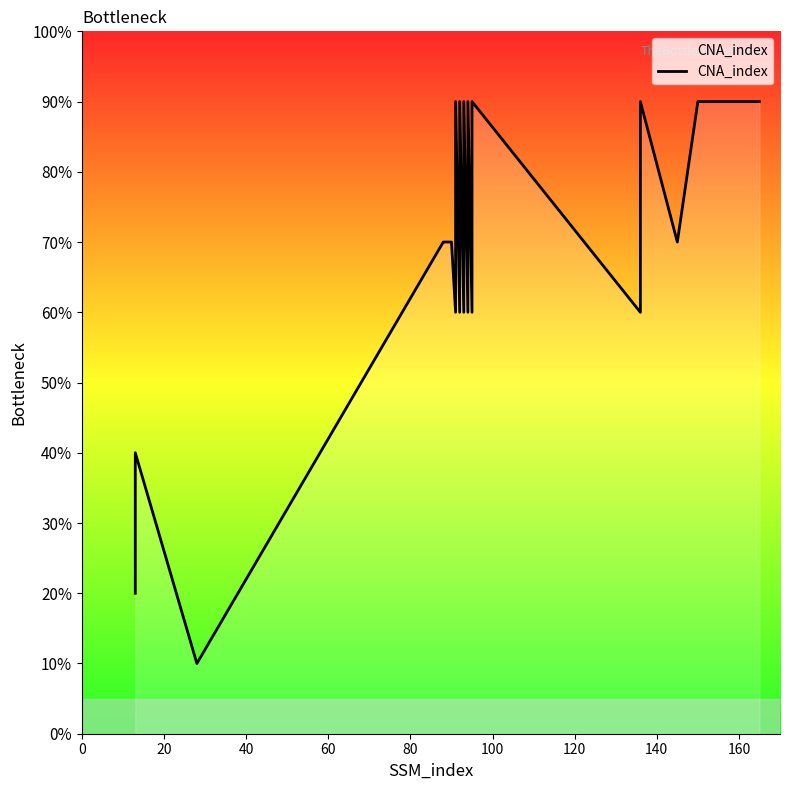

What is the average value?

7